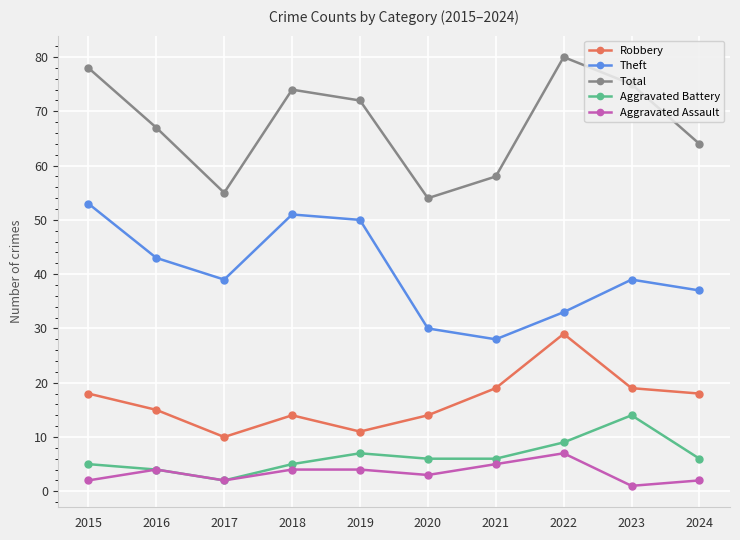

How many data points in Total are less than 72?

5